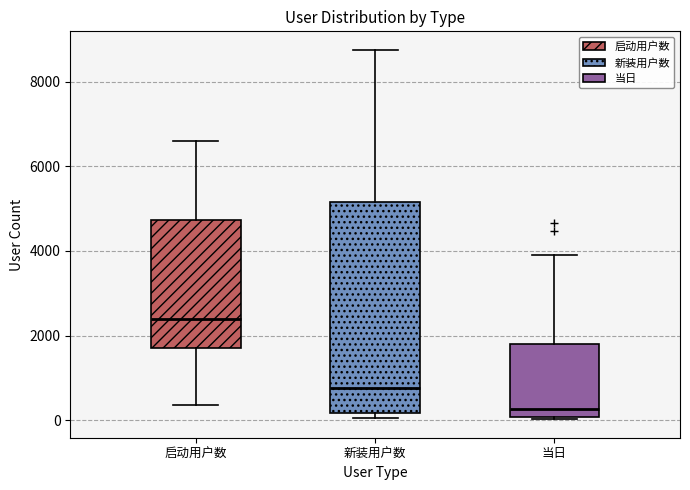

Which box has the highest median line?

启动用户数